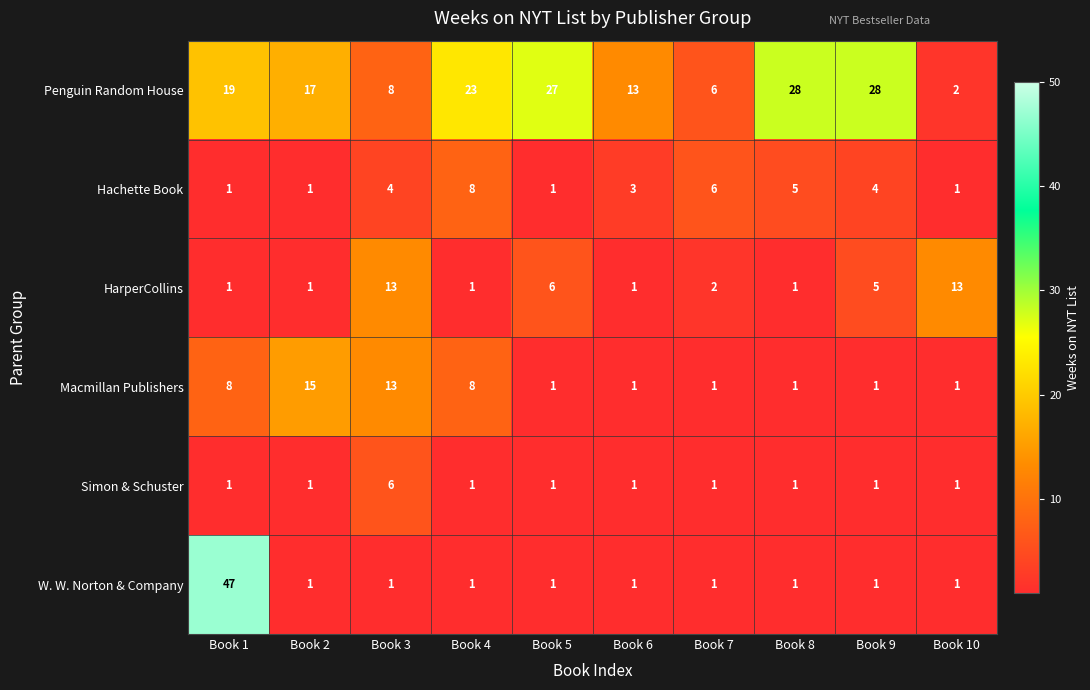

What is the sum of the Hachette Book values at Book 4 and Book 8?

13